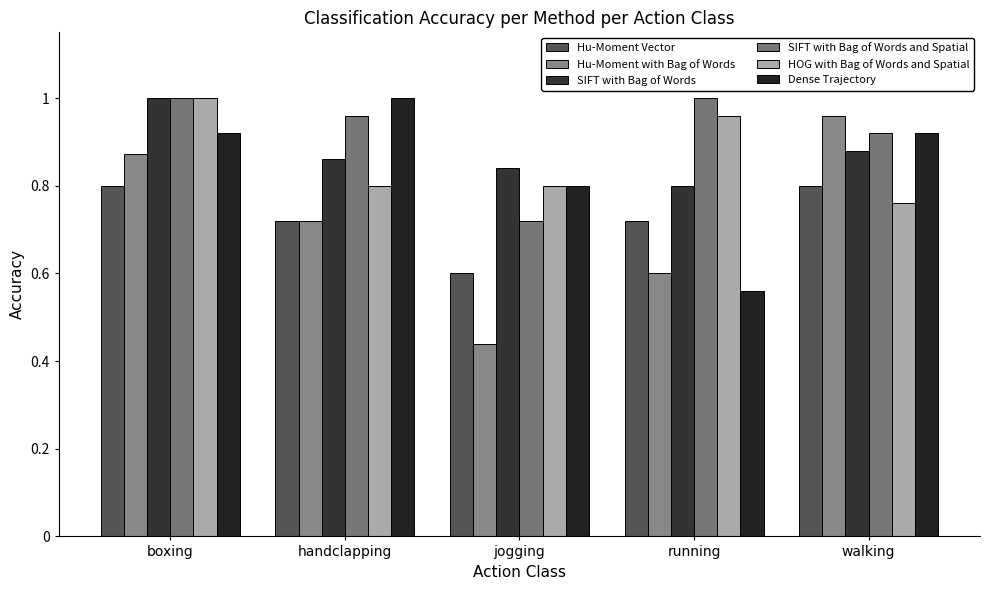

The value of SIFT with Bag of Words at boxing is 1.7. True or false?

False